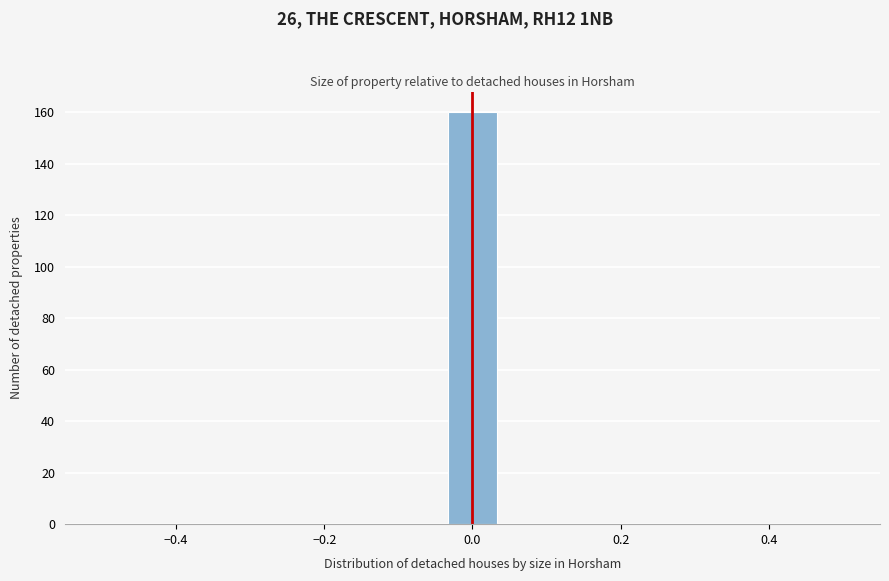

Around what value on the x-axis is the tallest bar? Give the approximate position of its centre, as read against the axis.

0.00